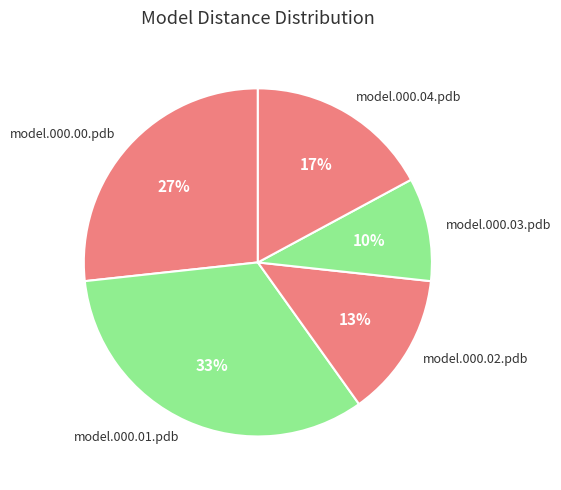

What percentage is the model.000.03.pdb slice, to the nearest percent?

10%